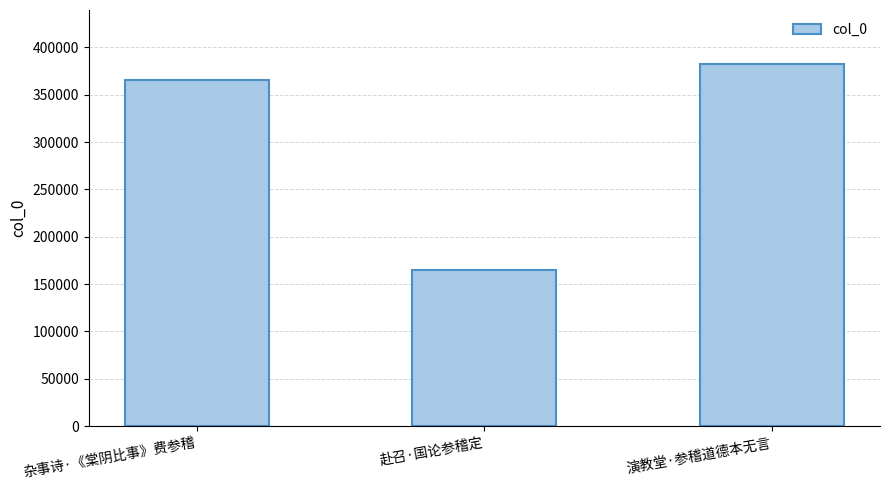

How many values are below 364998?

1